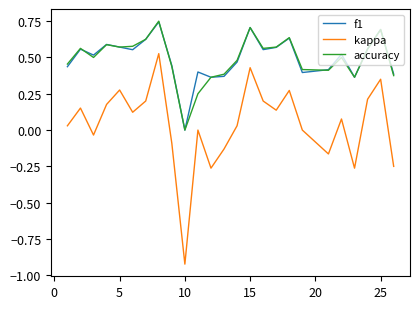

How many f1 values are between 0 and 1?

25